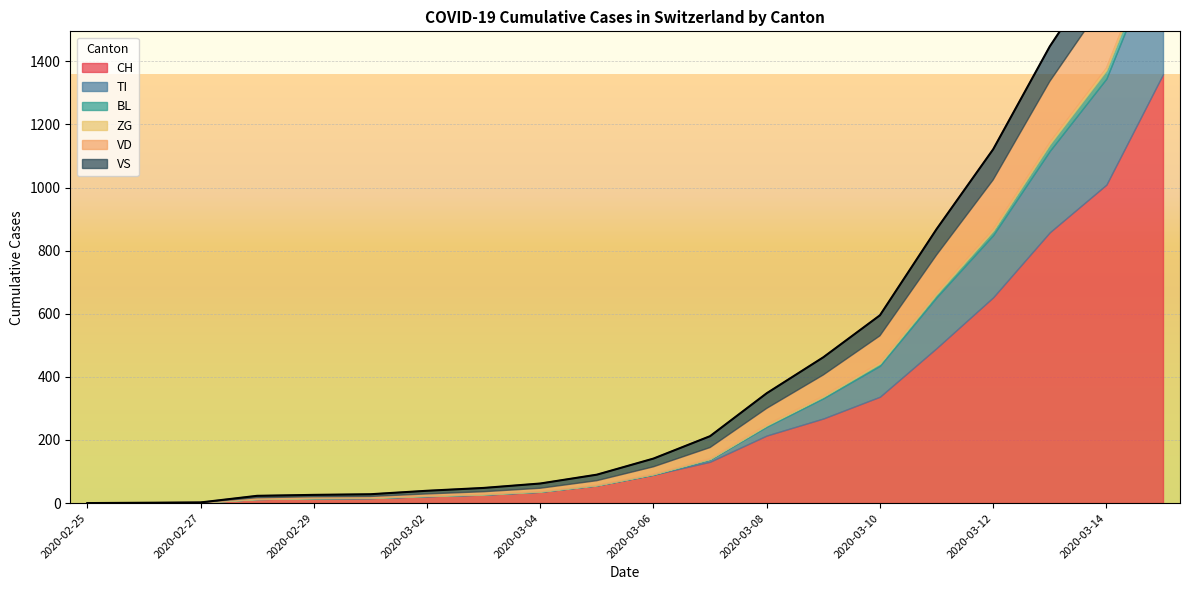

At which category is the sum across all series the highest?

2020-03-15